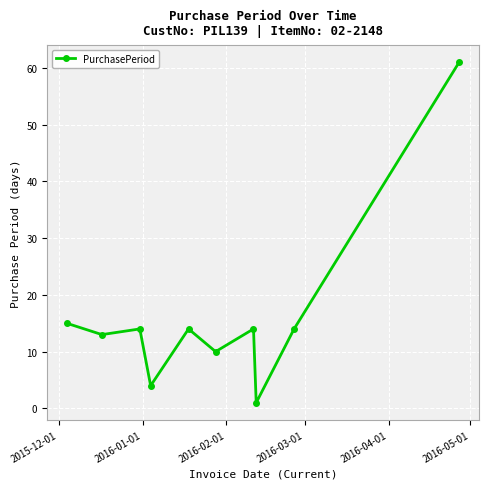

What is the difference between the maximum and minimum values?

60